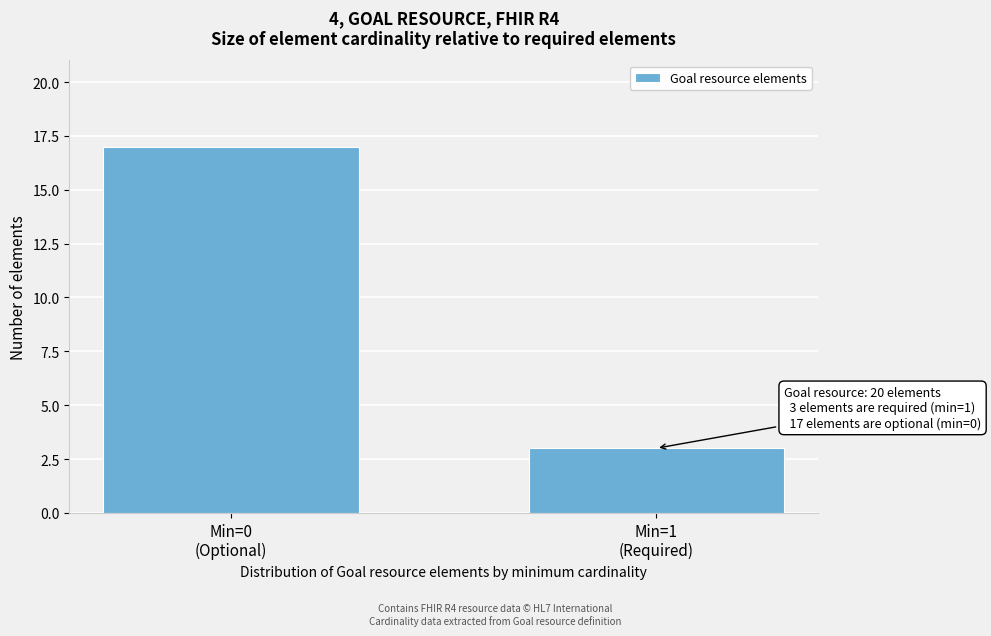

Reading left to right, extract all data points from this chart.

17	3